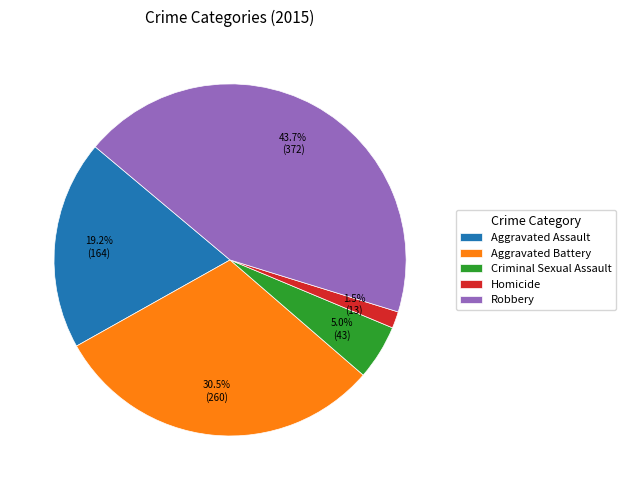

To the nearest percent, what is the combined percentage of Aggravated Battery and Robbery?

74%